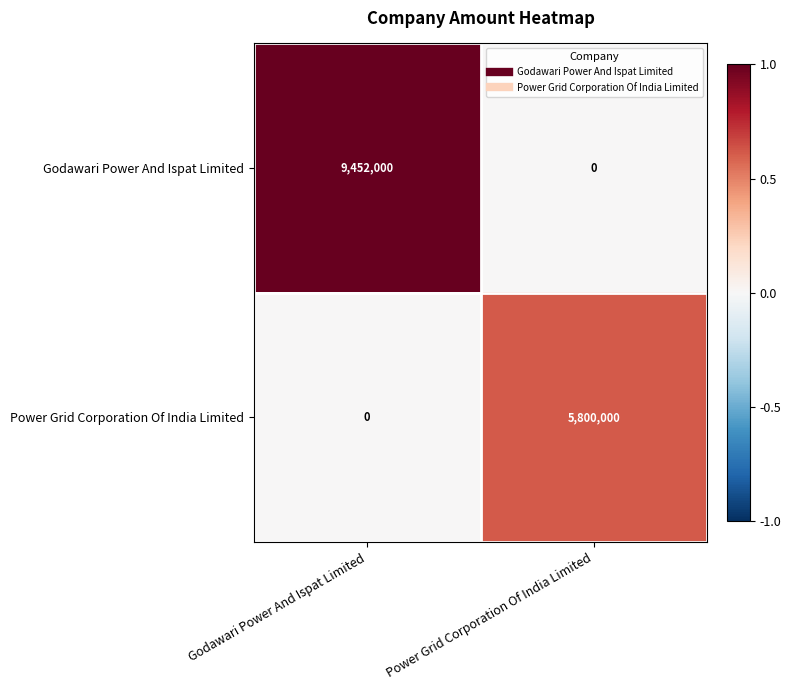

Is it true that Godawari Power And Ispat Limited equals 9452000 at Godawari Power And Ispat Limited?

True